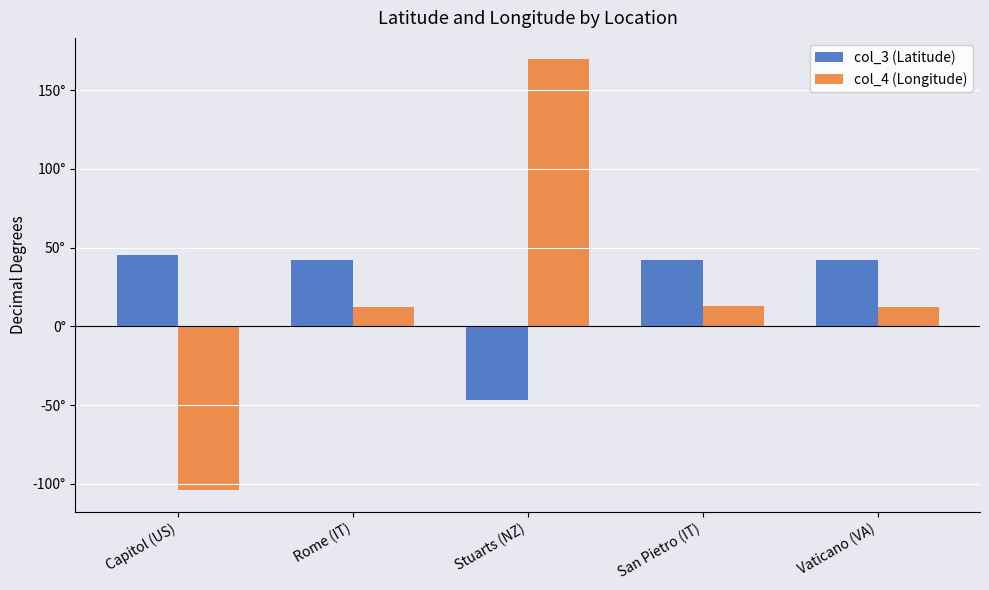

At which label does col_4 (Longitude) reach its peak?

Stuarts (NZ)